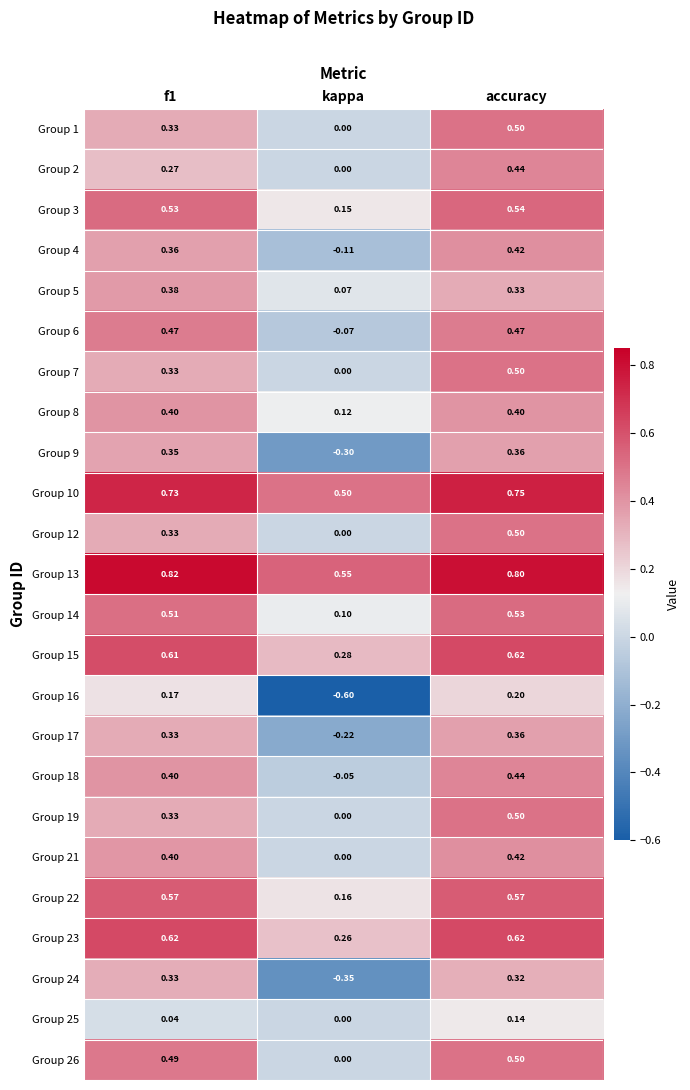

At which label is Group 18 closest to 0?

kappa